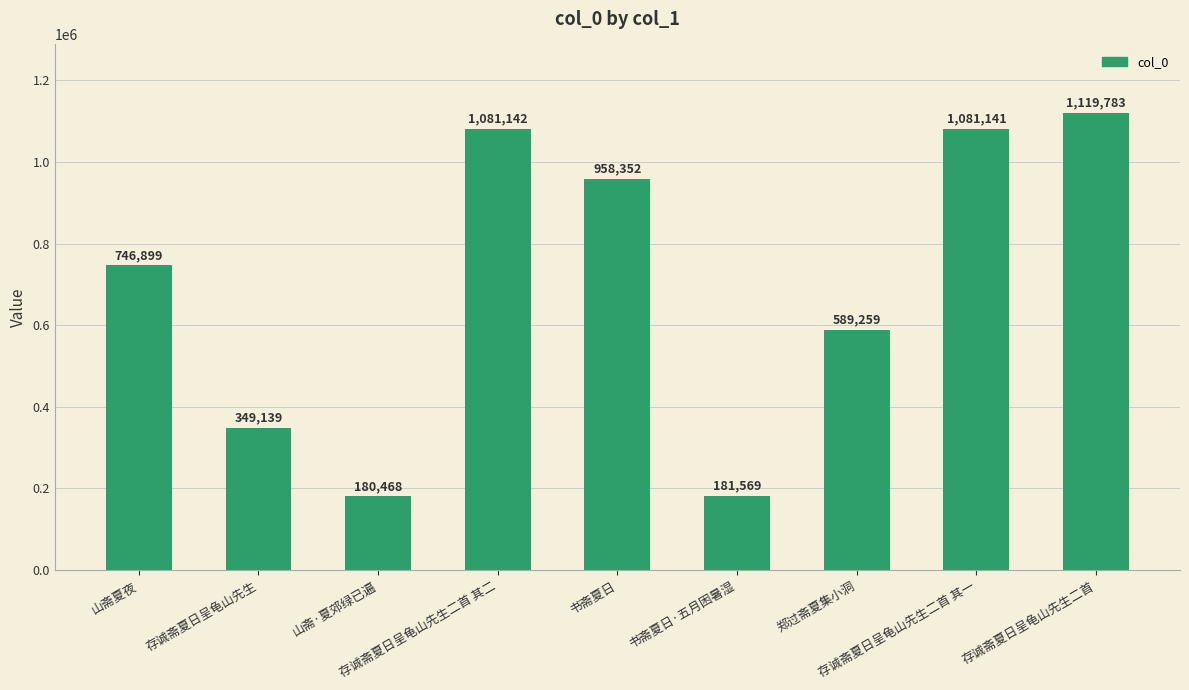

True or false: the data shows 148035 at 存诚斋夏日呈龟山先生.

False